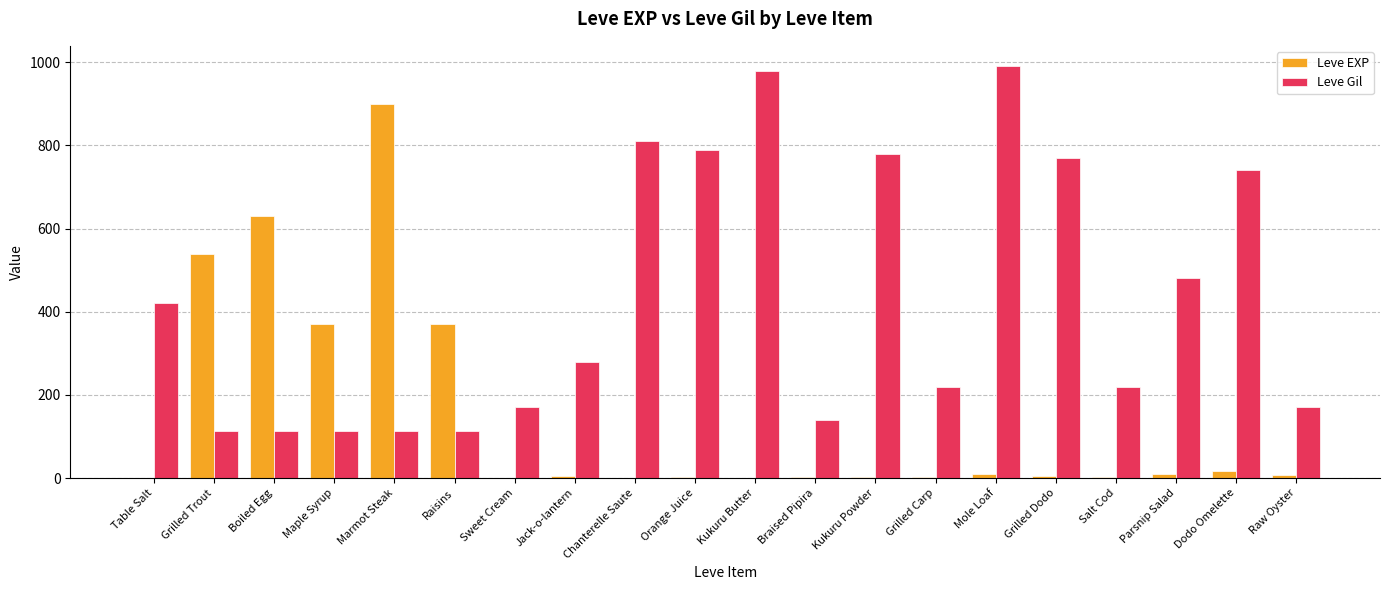

What is the sum of the Leve EXP values at Dodo Omelette and Grilled Dodo?

21